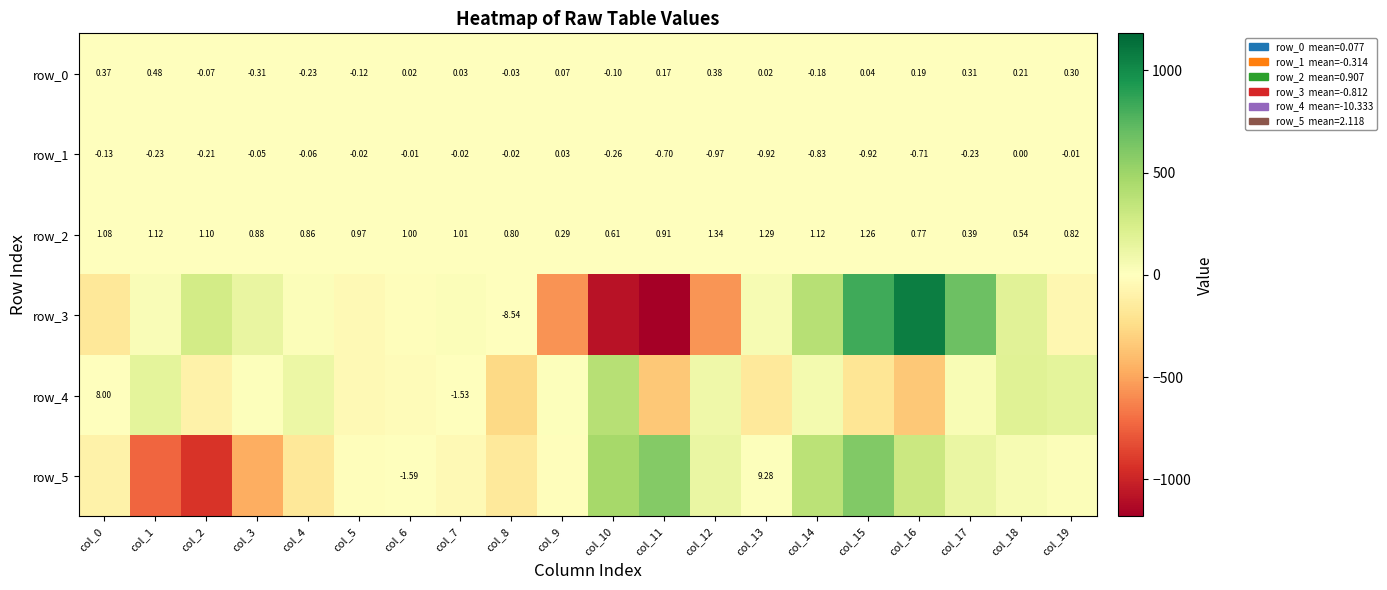

What is the approximate value of row_1 at col_1?

-0.2